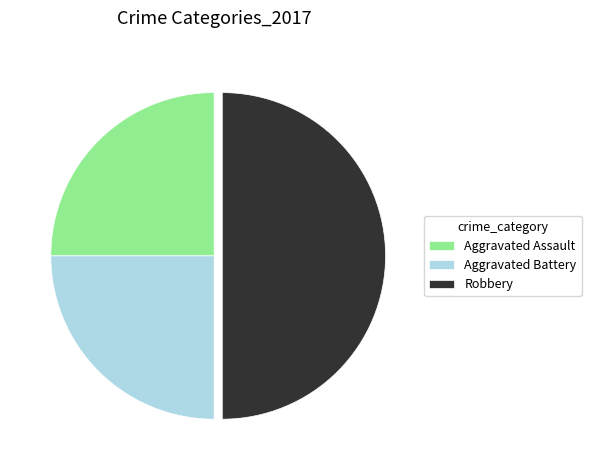

Does Aggravated Battery account for over 50% of the chart?

No